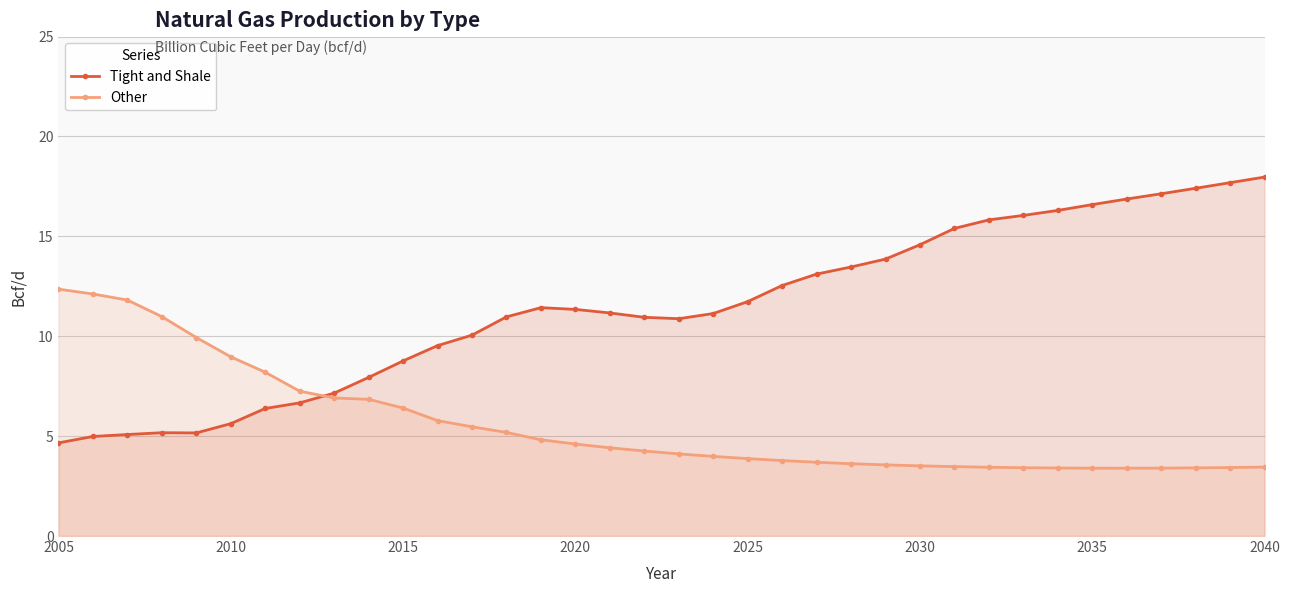

What is the value of the Other point at the 26th from the left?

3.5